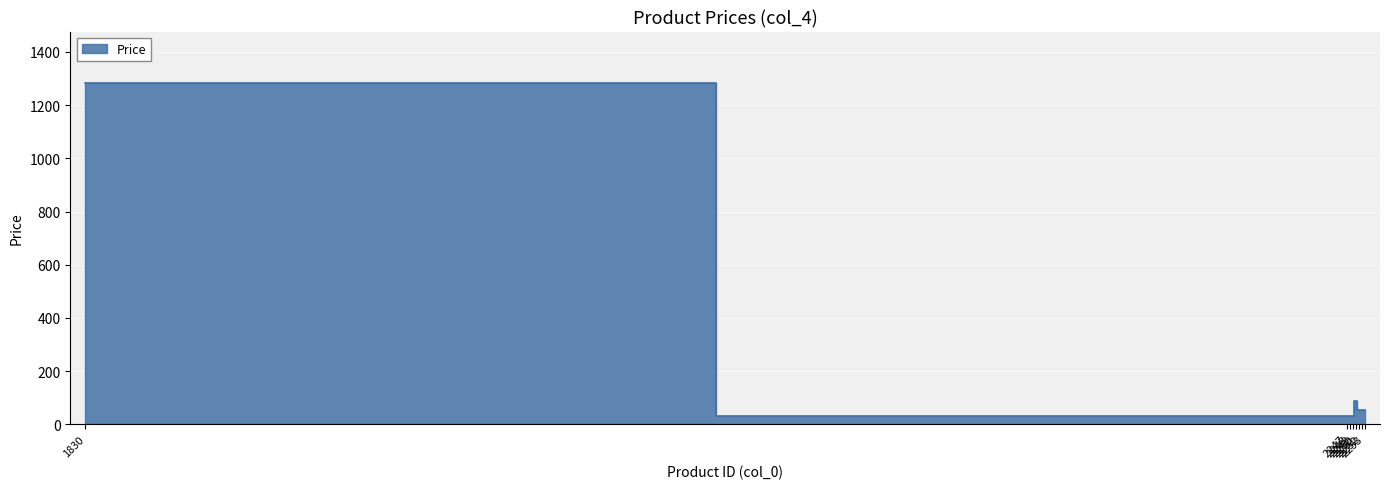

Between 2252 and 1830, which is larger?

1830